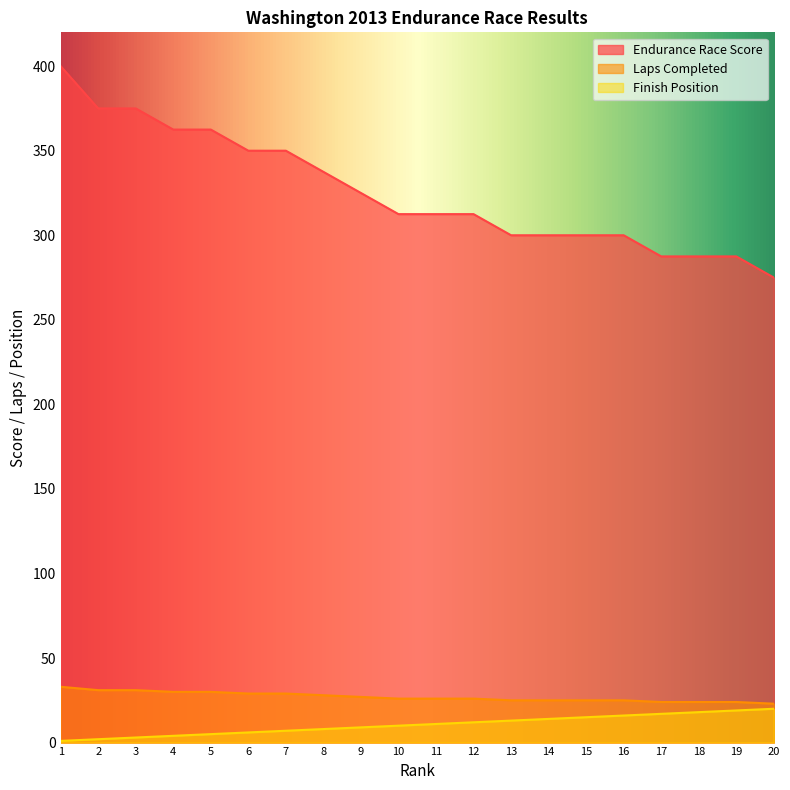

True or false: Endurance Race Score has a value of 400.5 at 16.

False